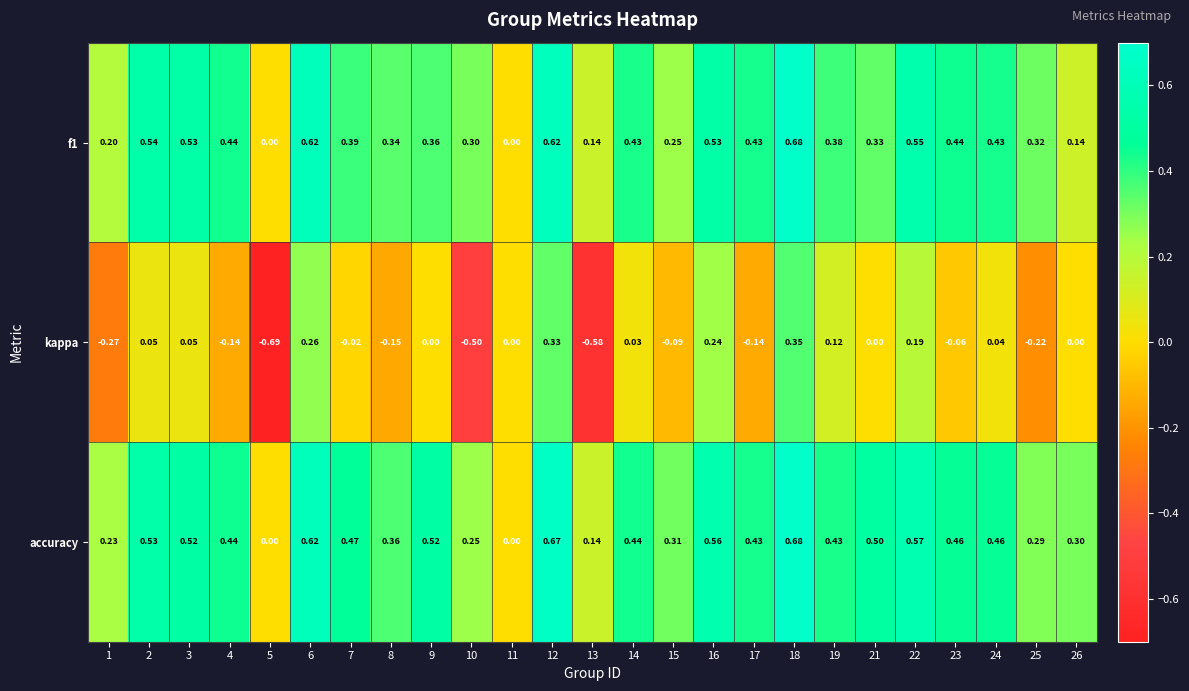

Which series has the widest spread of values?

kappa